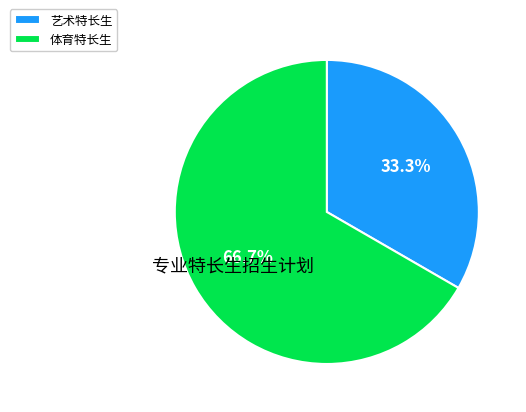

Rank the categories by value from highest to lowest.

体育特长生, 艺术特长生